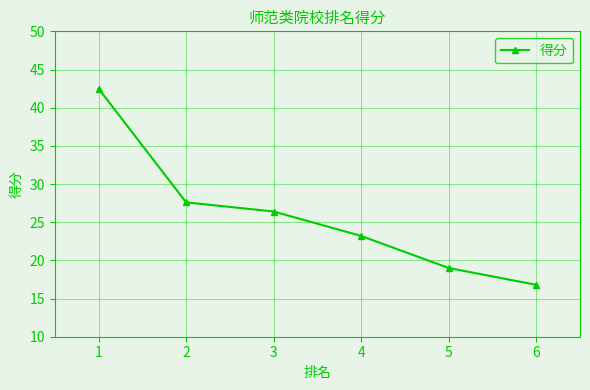

Reading right to left, extract all data points from this chart.

6=16.8	5=19.0	4=23.2	3=26.4	2=27.6	1=42.5